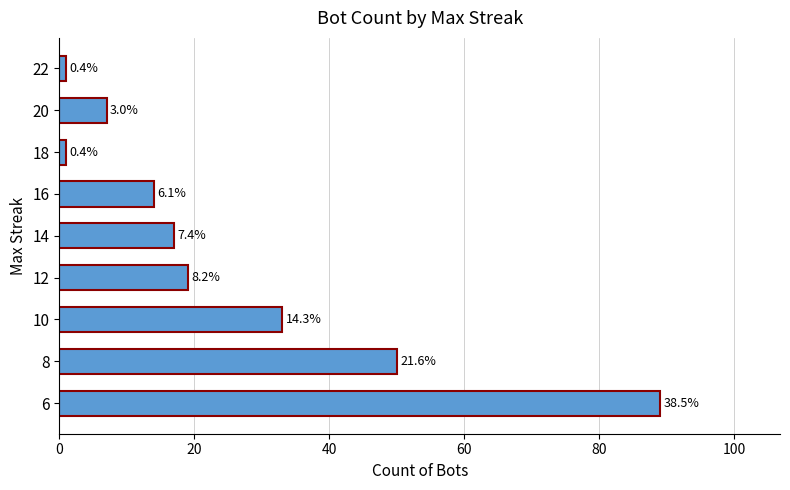

What is the sum of all values?

231